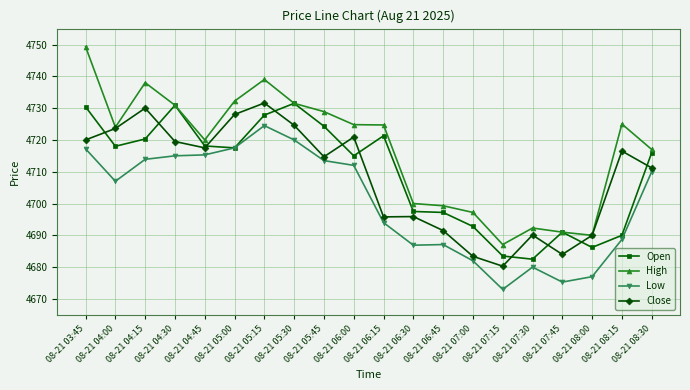

Does the chart have visible grid lines?

Yes